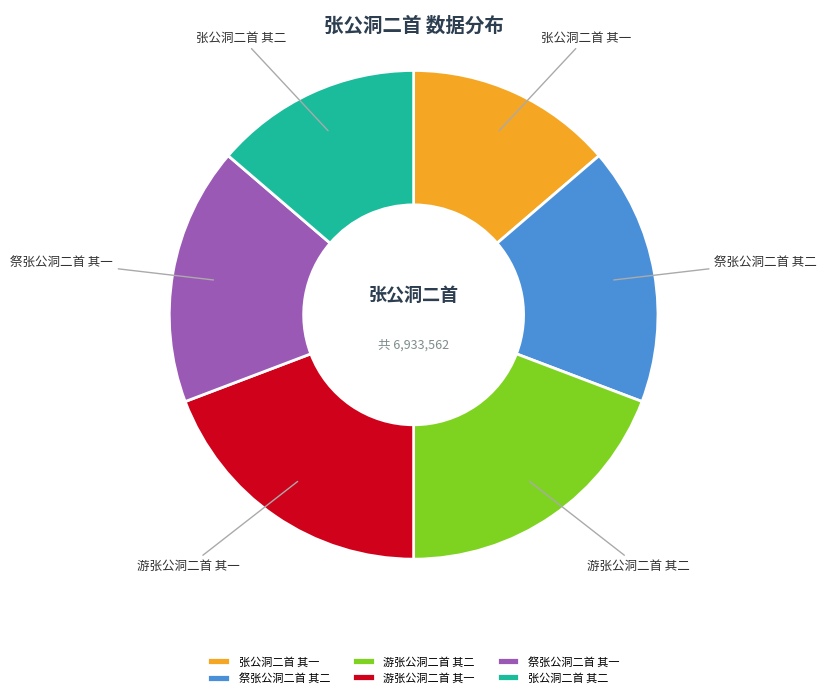

The 张公洞二首 其二 slice represents 14% of the pie. True or false?

True